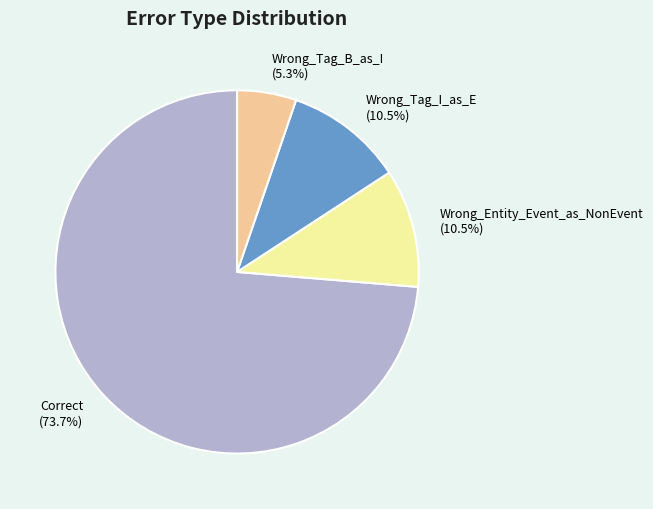

Which has a higher value, Wrong_Entity_Event_as_NonEvent or Correct?

Correct